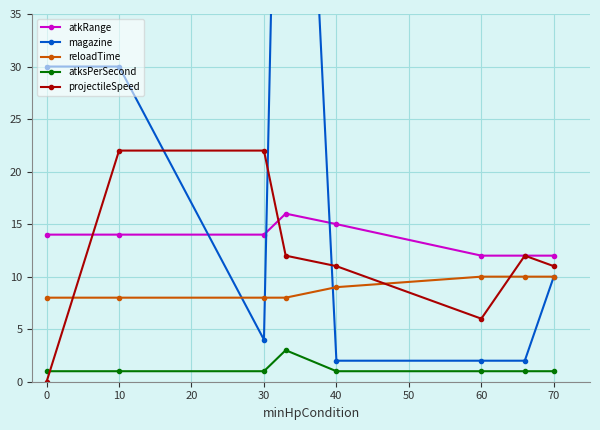

The value of projectileSpeed at 60 is 1. True or false?

False